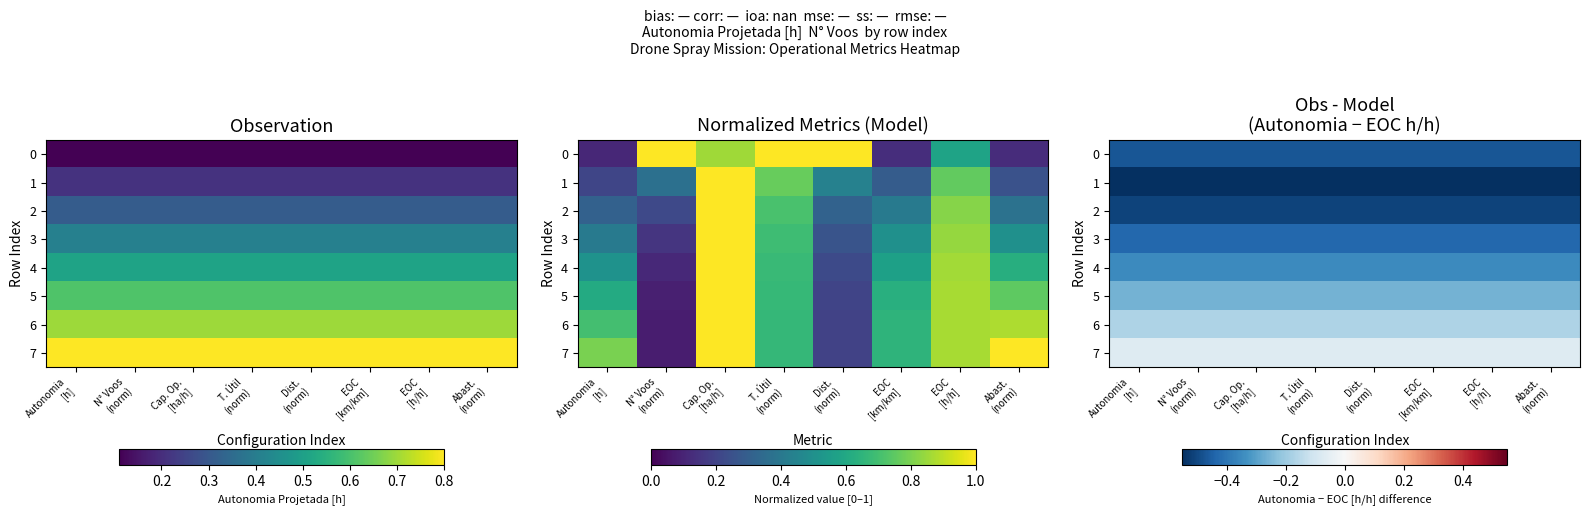

Which series has the largest total across all categories?

7